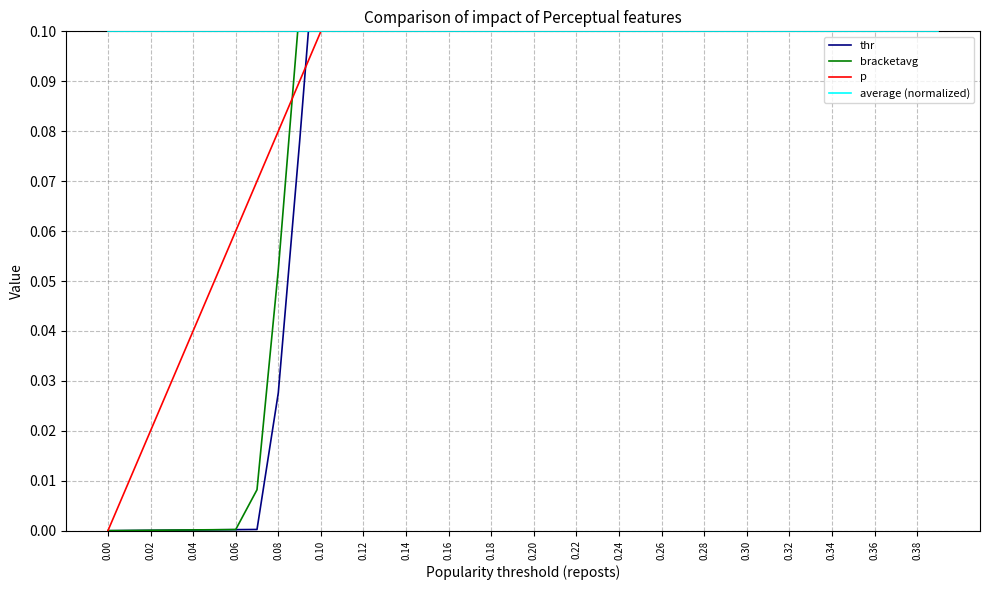

Is the value of bracketavg at 0.06 greater than the value of p at 28?

No